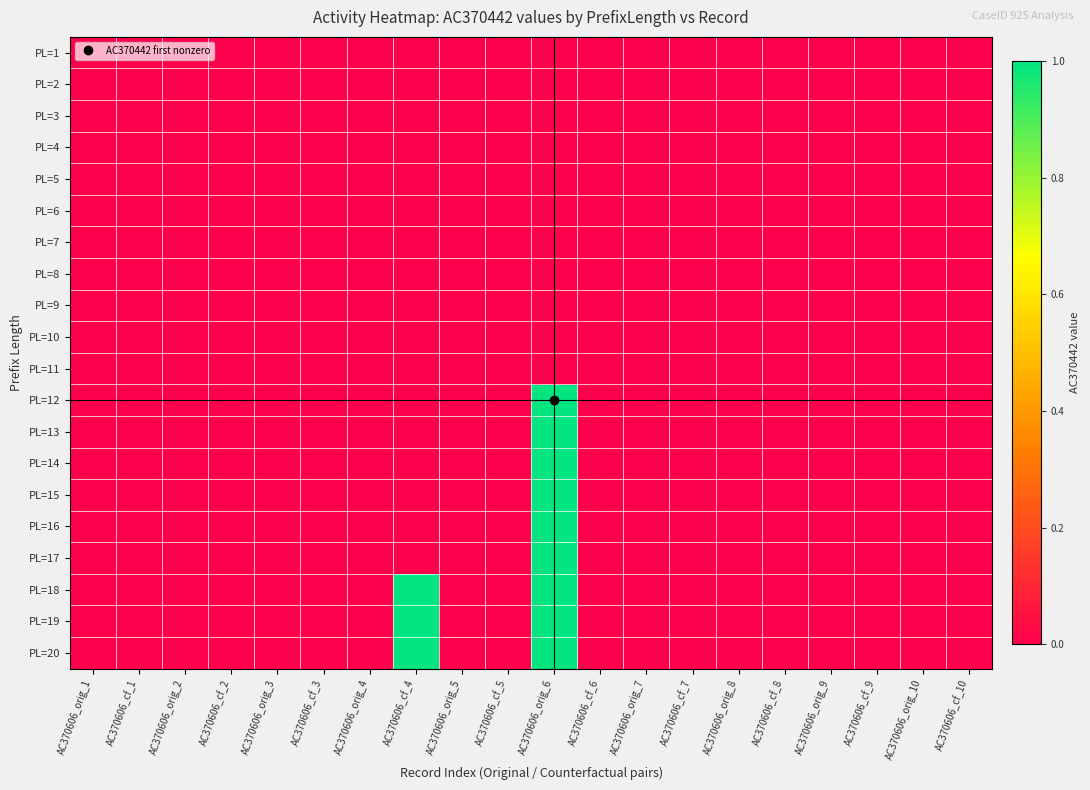

Which label corresponds to the smallest value in the chart?

AC370606_orig_1